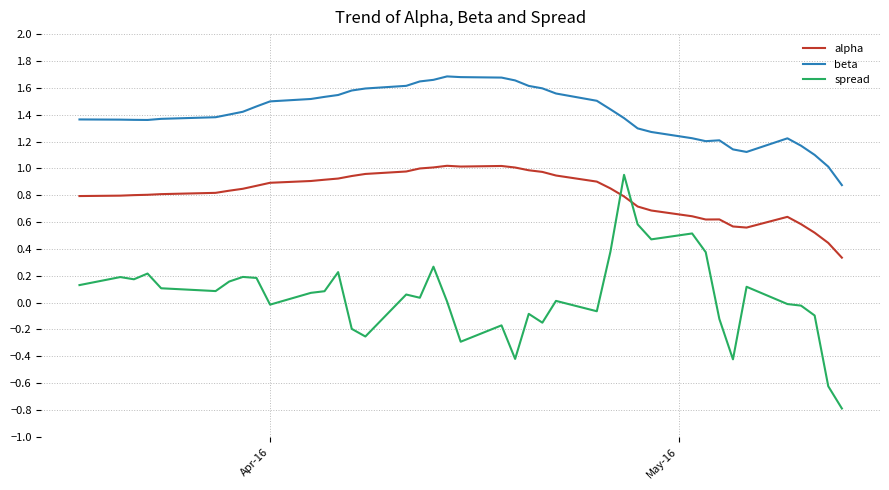

Which series has the largest total across all categories?

beta